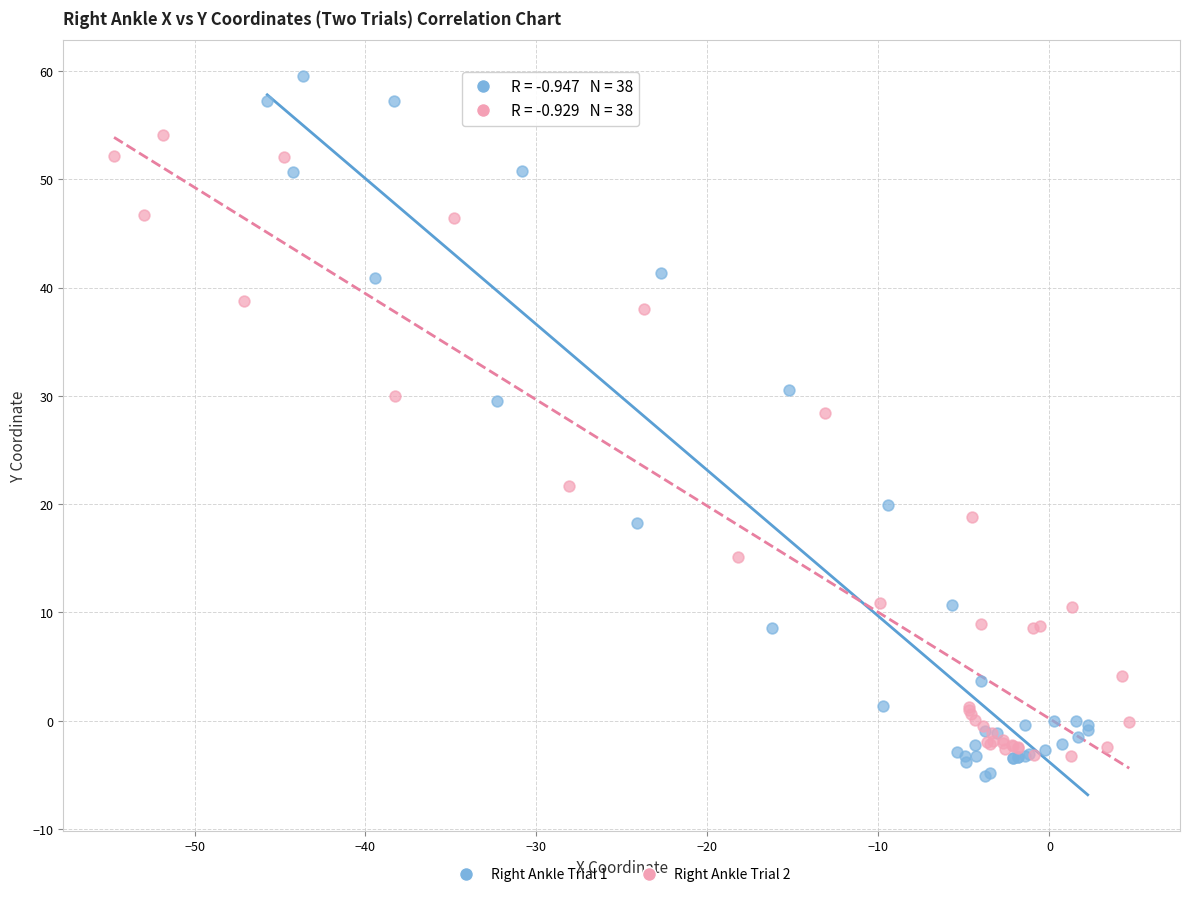

Which series has the largest Y range (max minus min)?

Right Ankle Trial 1